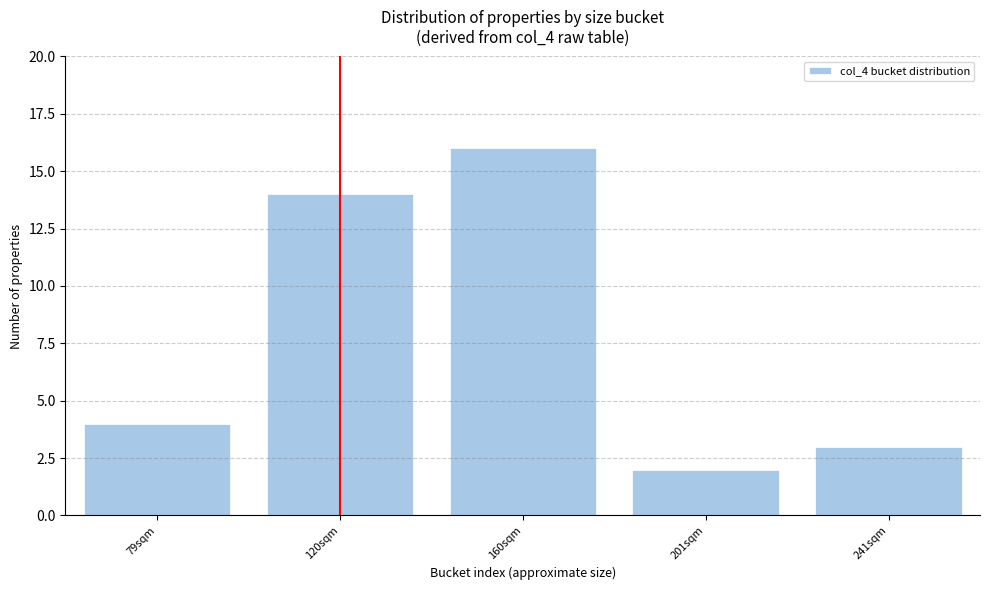

Reading left to right, transcribe all the data shown in this chart.

79sqm=4	120sqm=14	160sqm=16	201sqm=2	241sqm=3